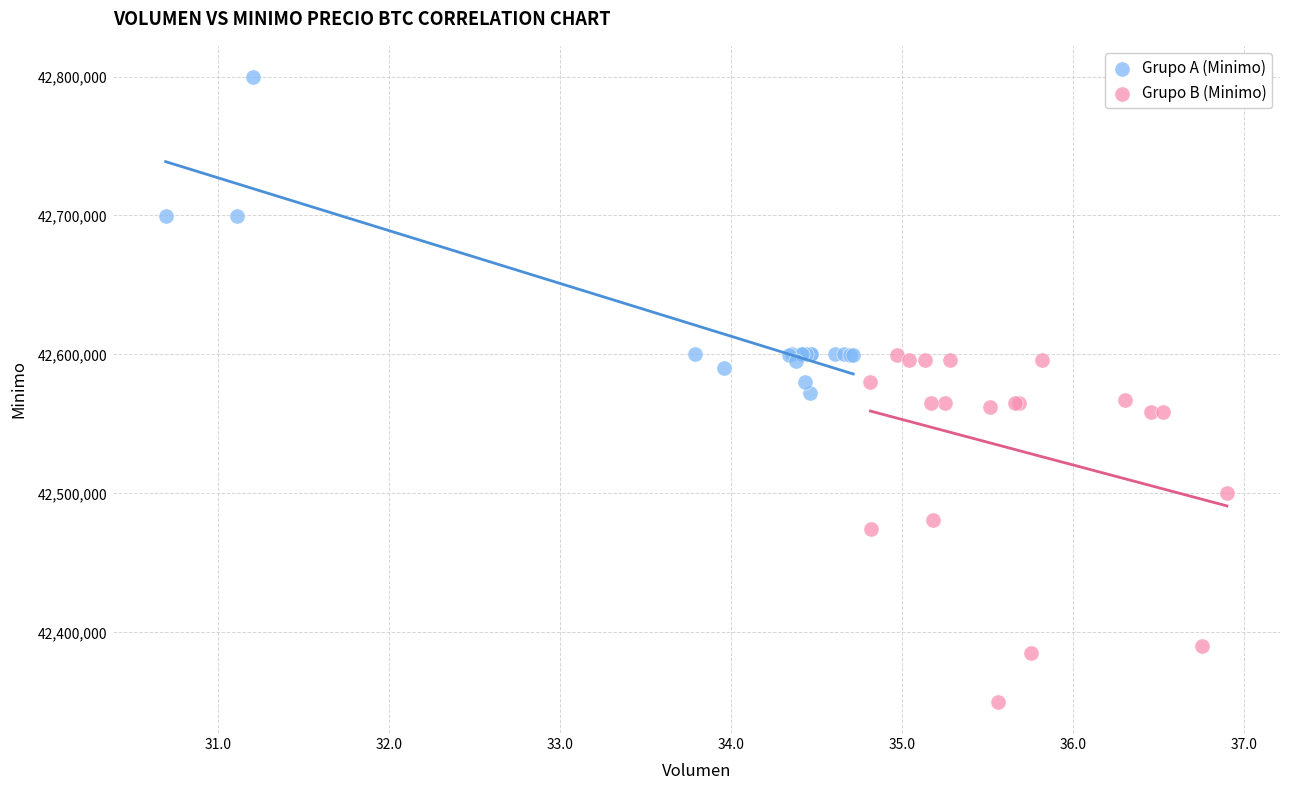

Which series has the largest Y range (max minus min)?

Grupo B (Minimo)